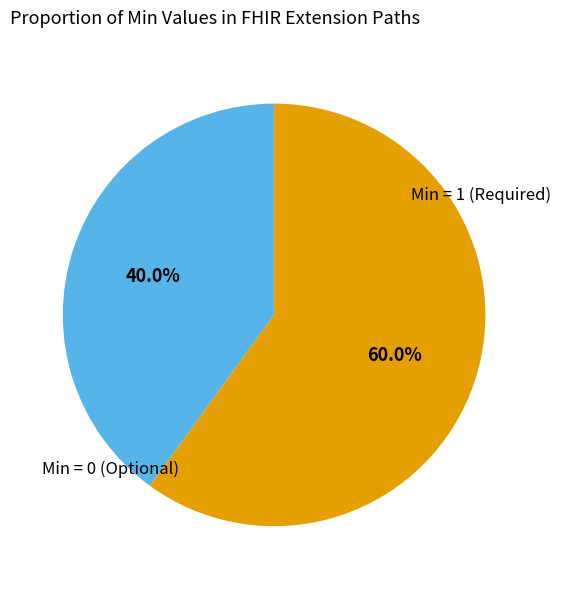

What percentage is NOT represented by Min = 1 (Required)?

40.0%